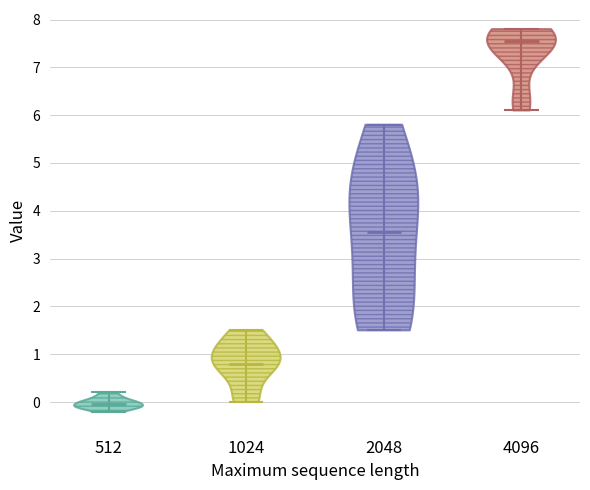

Reading left to right, read every violin against the y-axis: where its median line is, and the lowest and highest points it reaches. The values are not printed on the chart, so give them approximately, as read against the axis.

512: median line 0.0, lowest point -0.2, highest point 0.2
1024: median line 0.8, lowest point 0.0, highest point 1.5
2048: median line 3.6, lowest point 1.5, highest point 5.8
4096: median line 7.6, lowest point 6.1, highest point 7.8